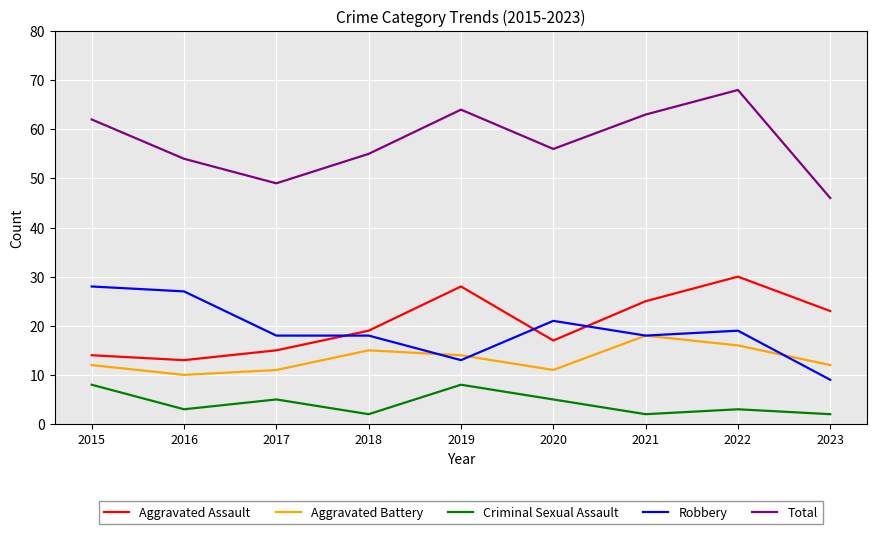

How many lines are shown in the chart?

5